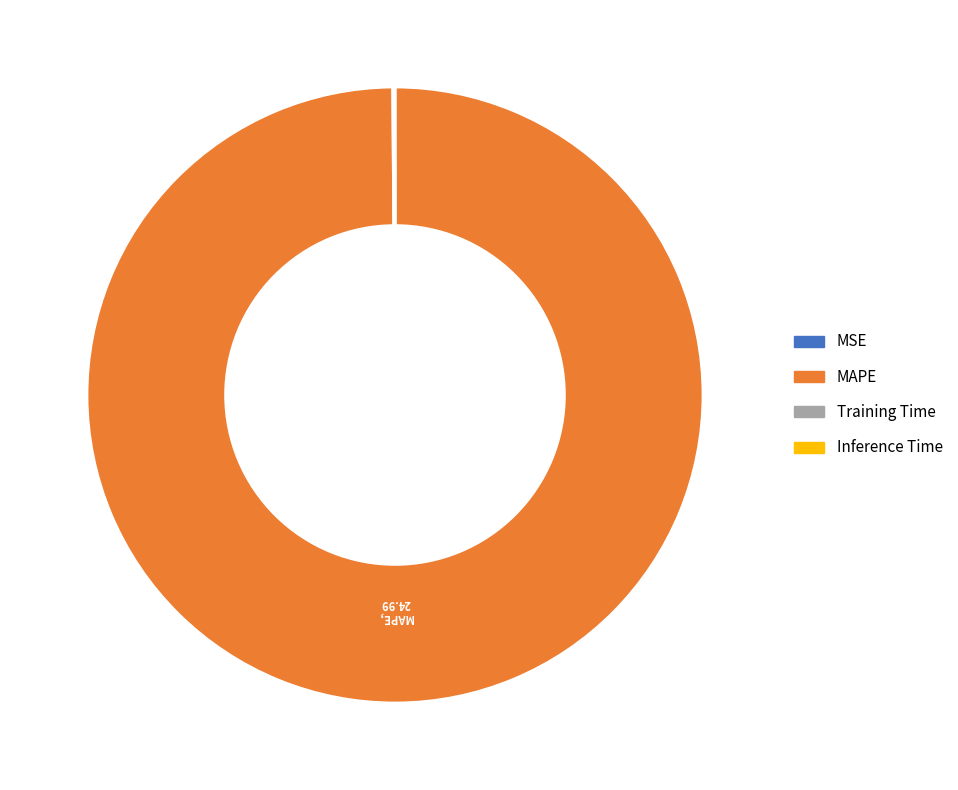

Is there any slice that represents more than half of the pie?

Yes